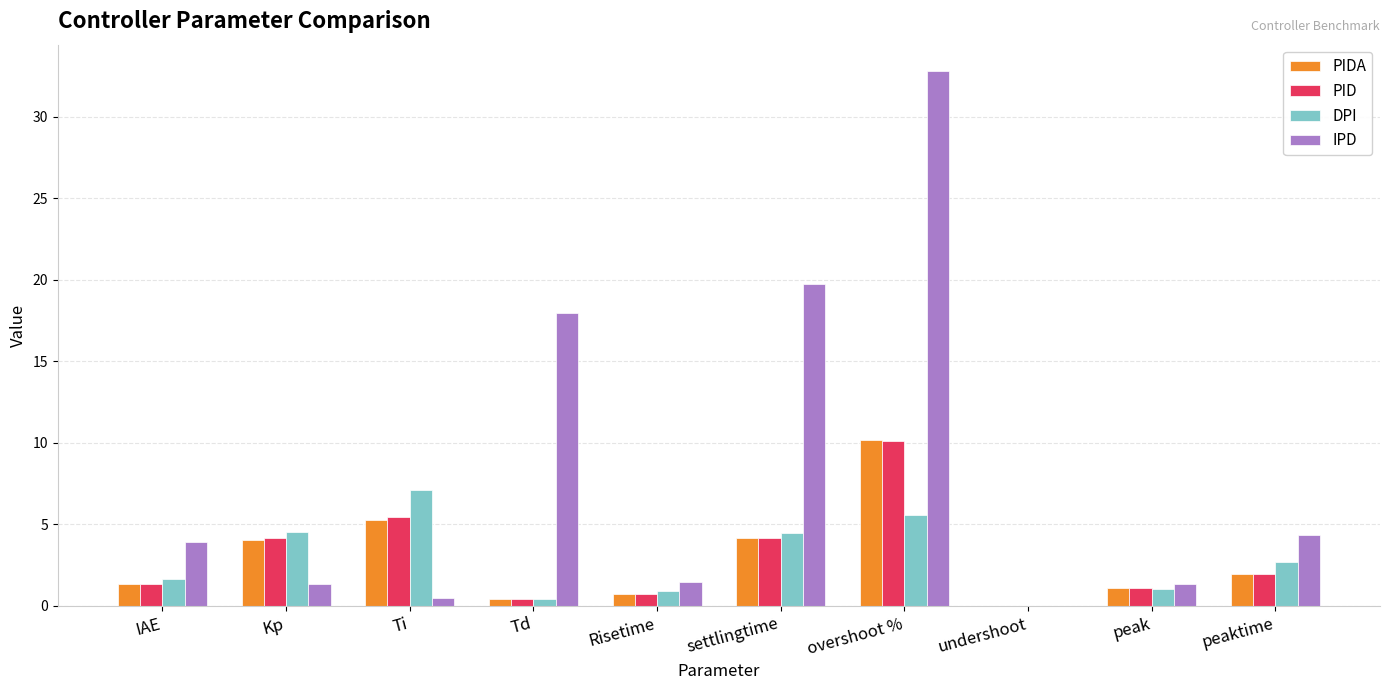

True or false: IPD has a value of 4.3 at peaktime.

True